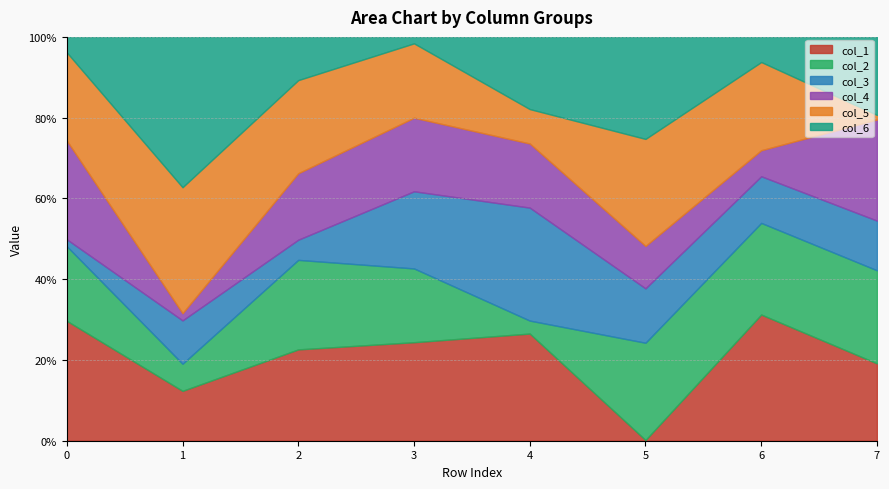

Does the chart have visible grid lines?

Yes